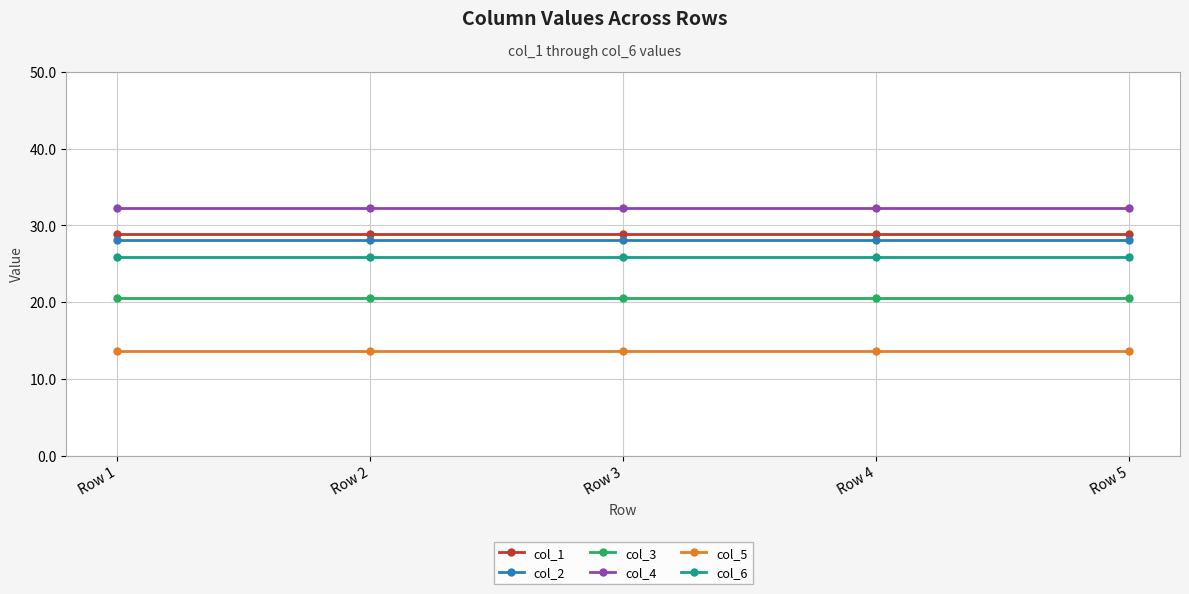

What is the value of the col_5 point at the 1st from the left?

13.6